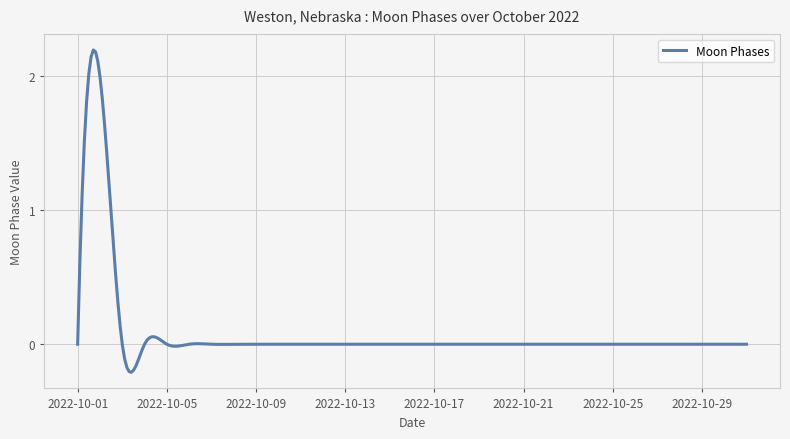

What is the difference between the maximum and minimum values?

2.4